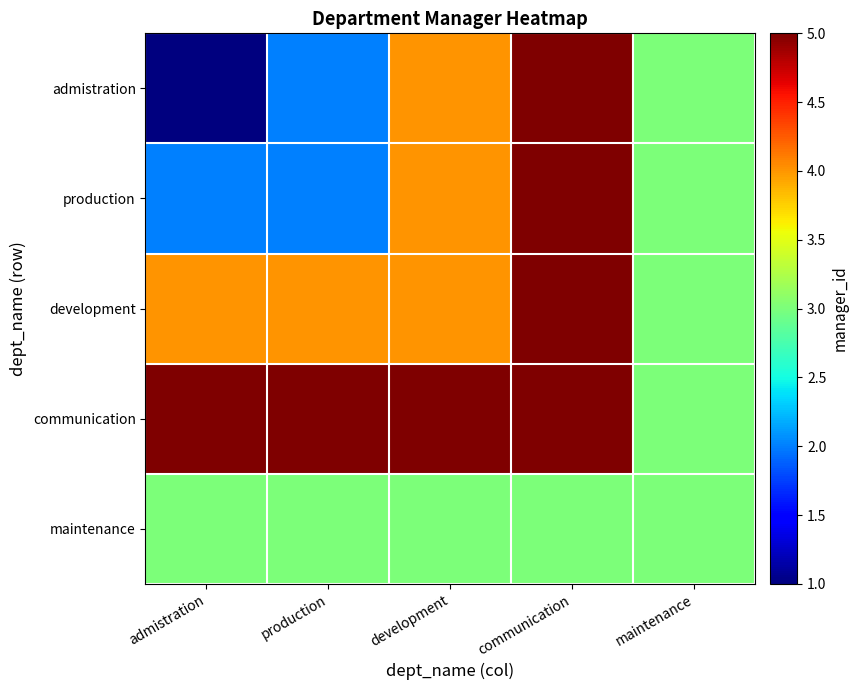

What is the total value across all series at maintenance?

15